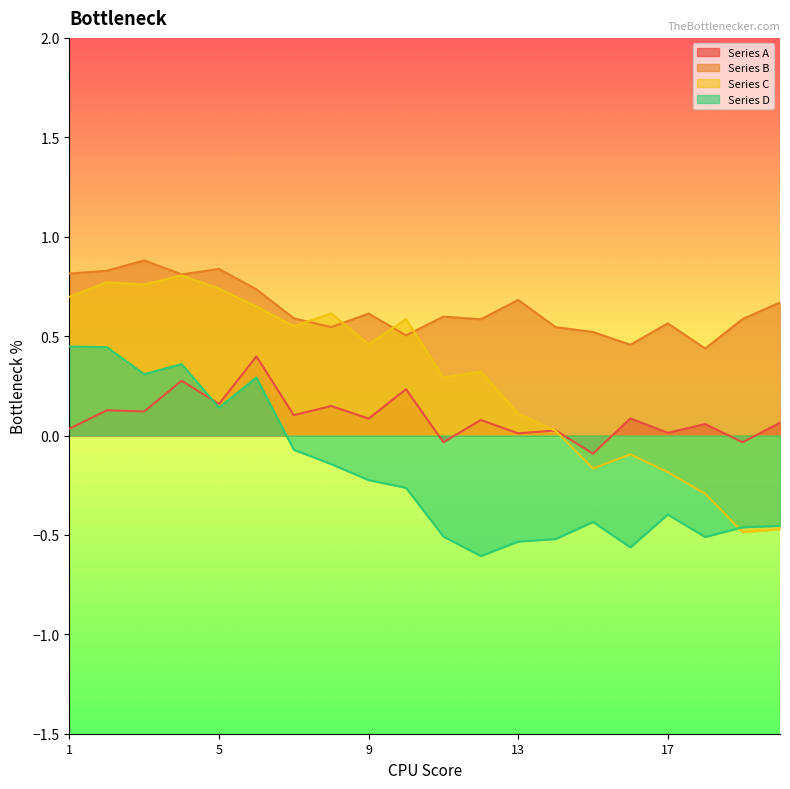

How many data points does each series have?

20